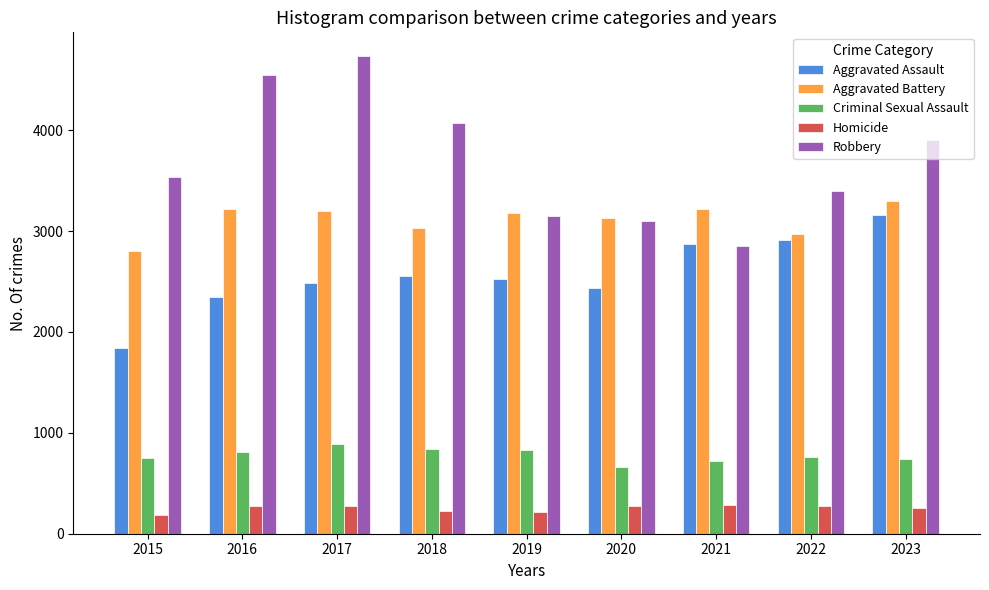

Is it true that Criminal Sexual Assault equals 512 at 2023?

False